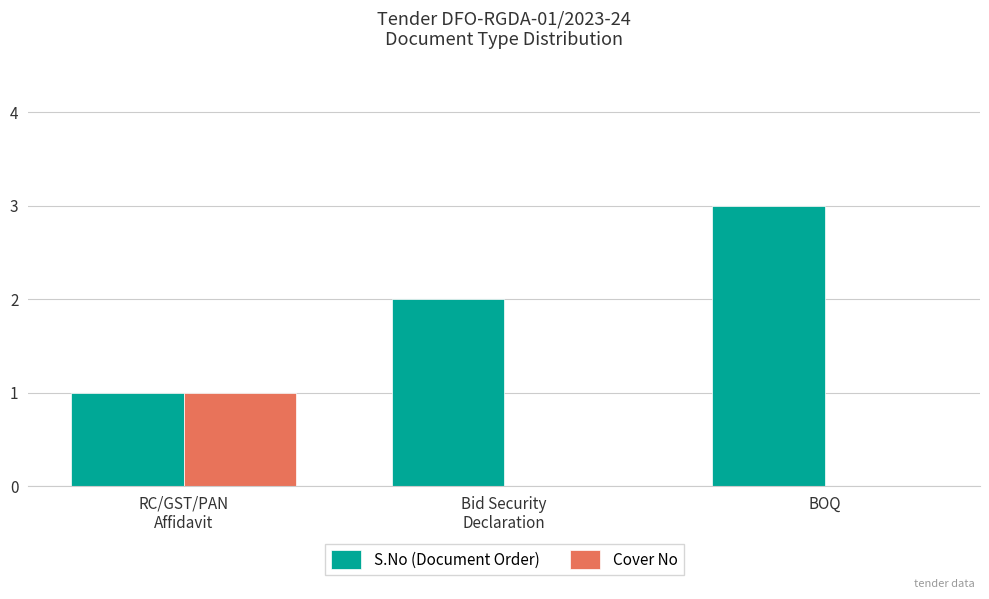

What is the greatest value displayed?

3